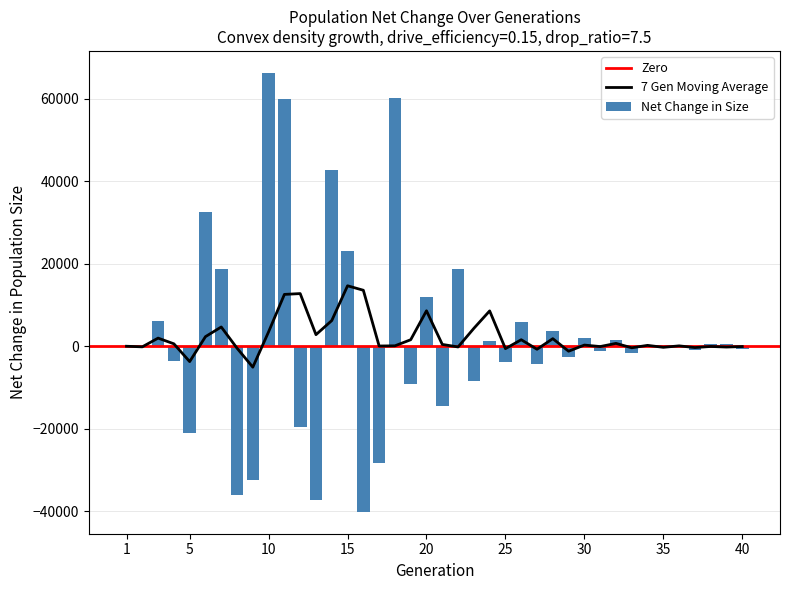

What is the sum of all Net Change in Size values?

89827